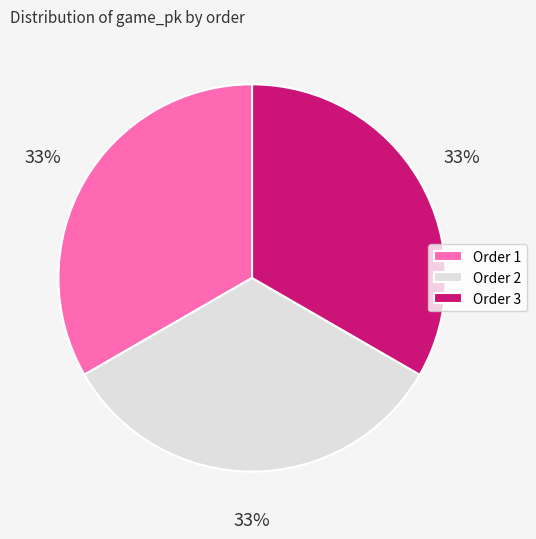

True or false: Order 2 accounts for 33% of the total.

True